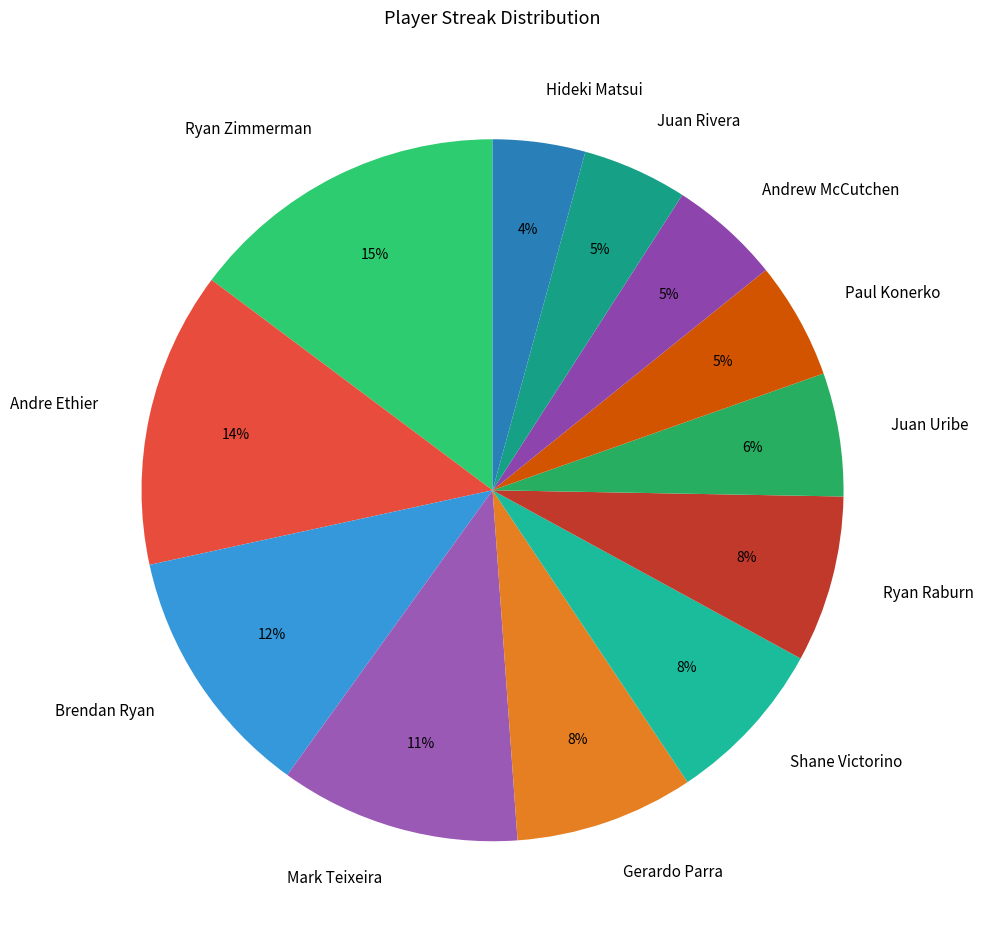

Is Juan Uribe the majority of the pie?

No